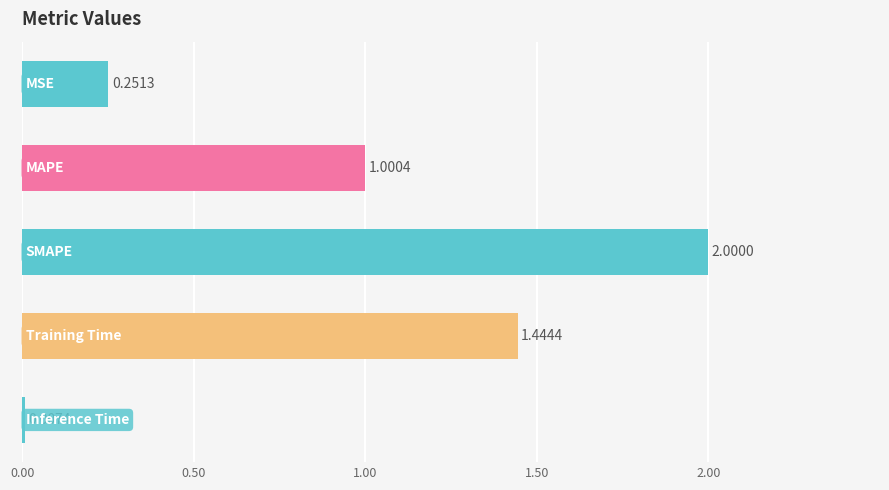

What is the sum of all values?

4.7